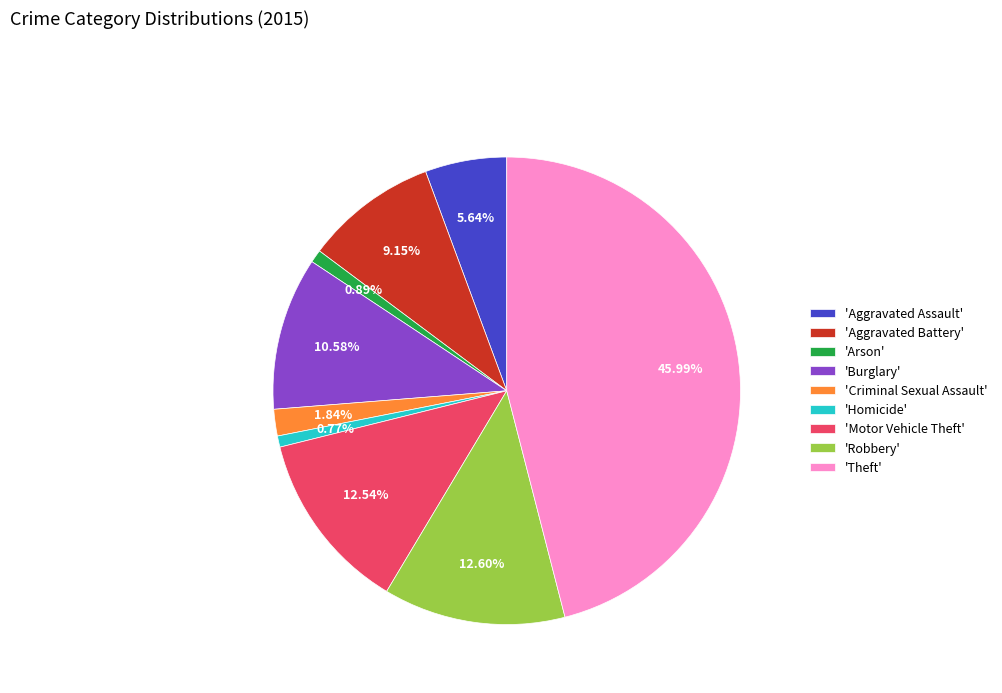

Count the number of slices in the pie.

9